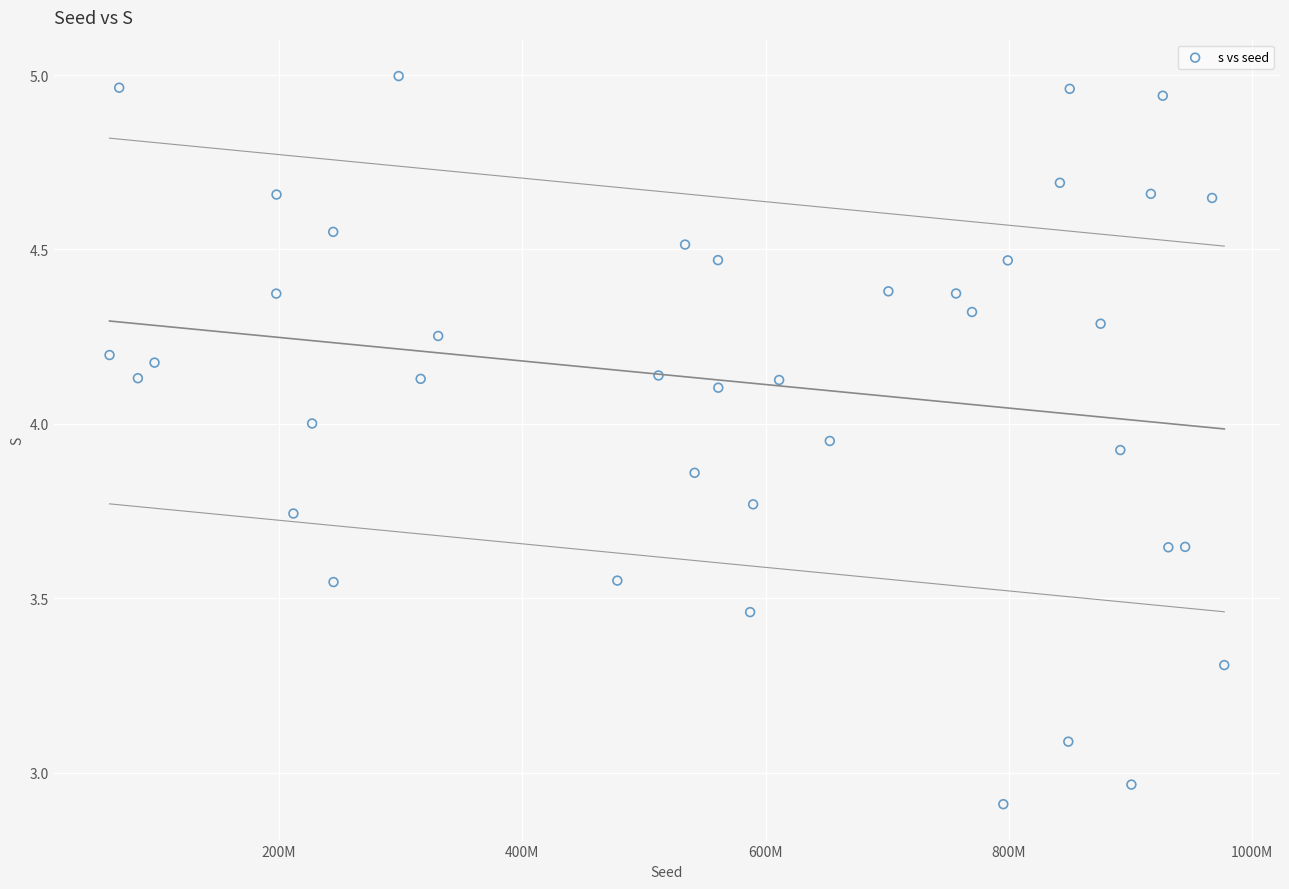

What is the range of Y values (max minus min)?

2.1